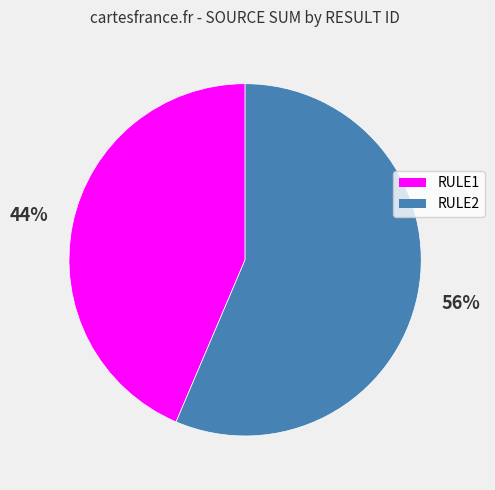

To the nearest percent, what percentage of the pie is RULE2?

56%